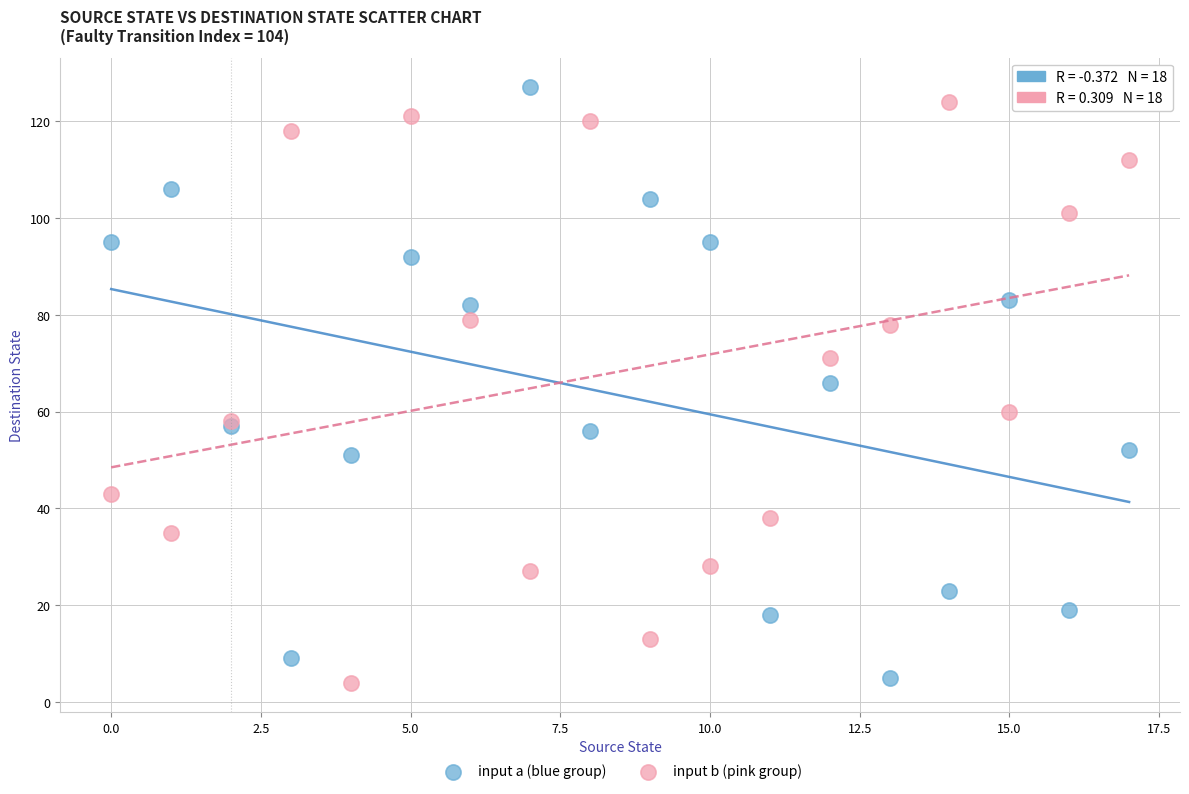

In the input b (pink group) series, what Y value is closest to 64?

60